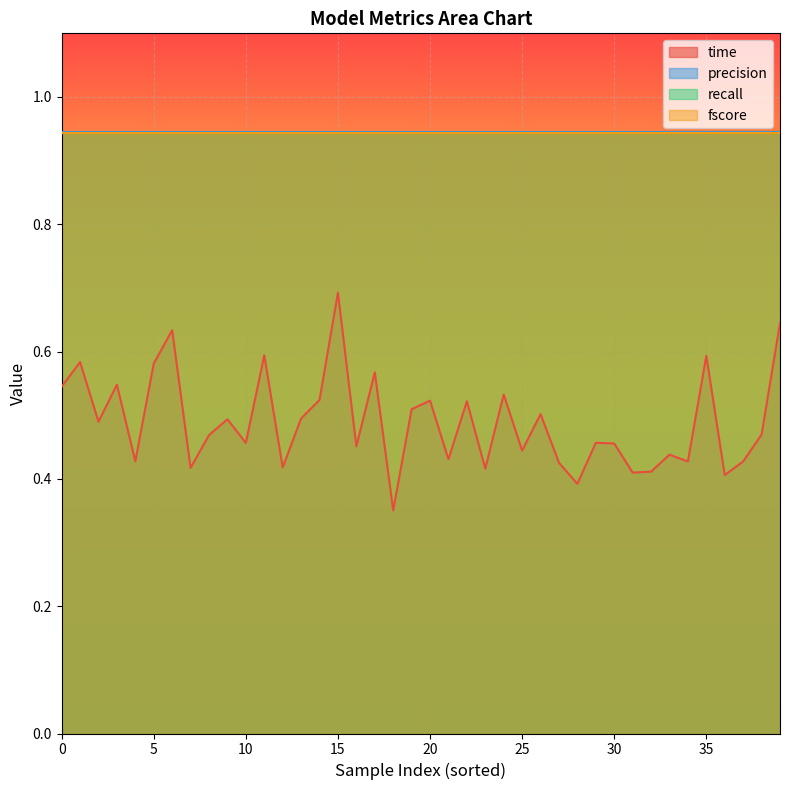

At which category is the sum across all series the highest?

15